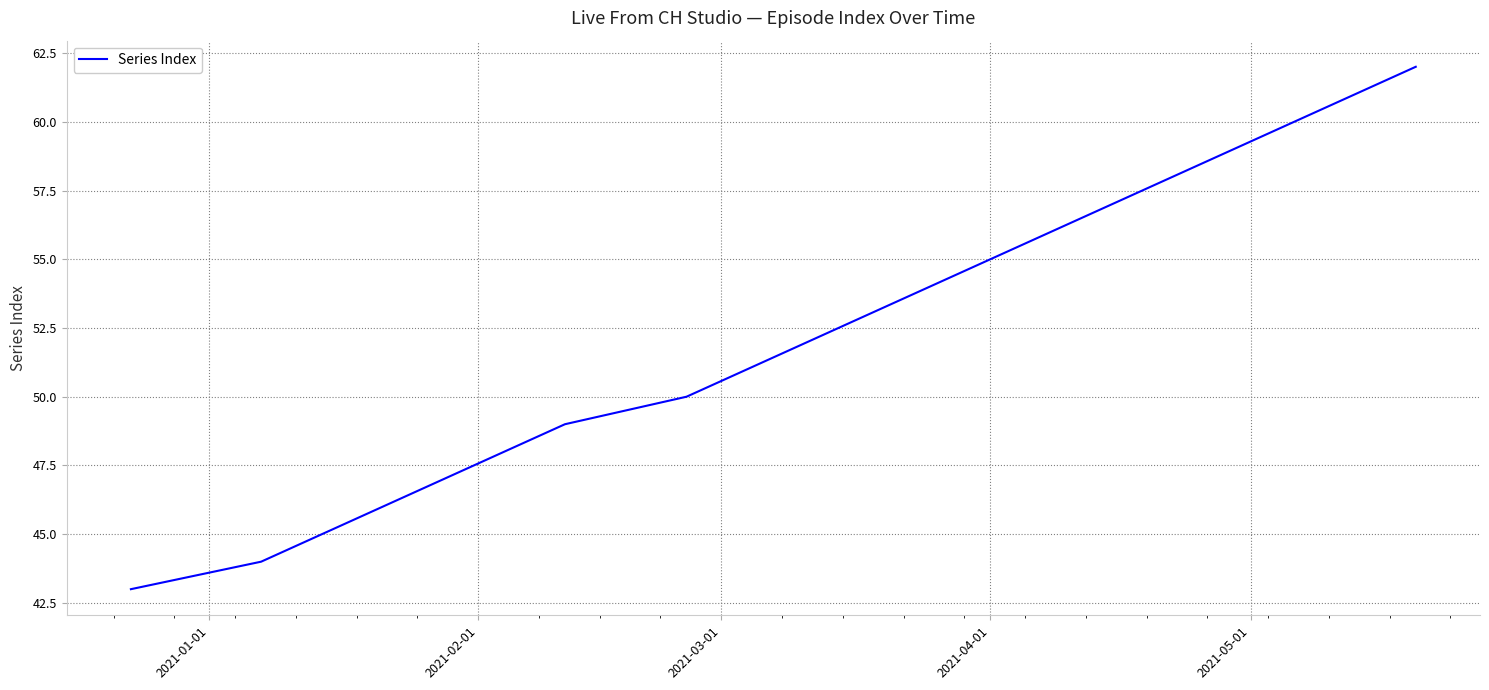

What is the smallest value displayed?

43